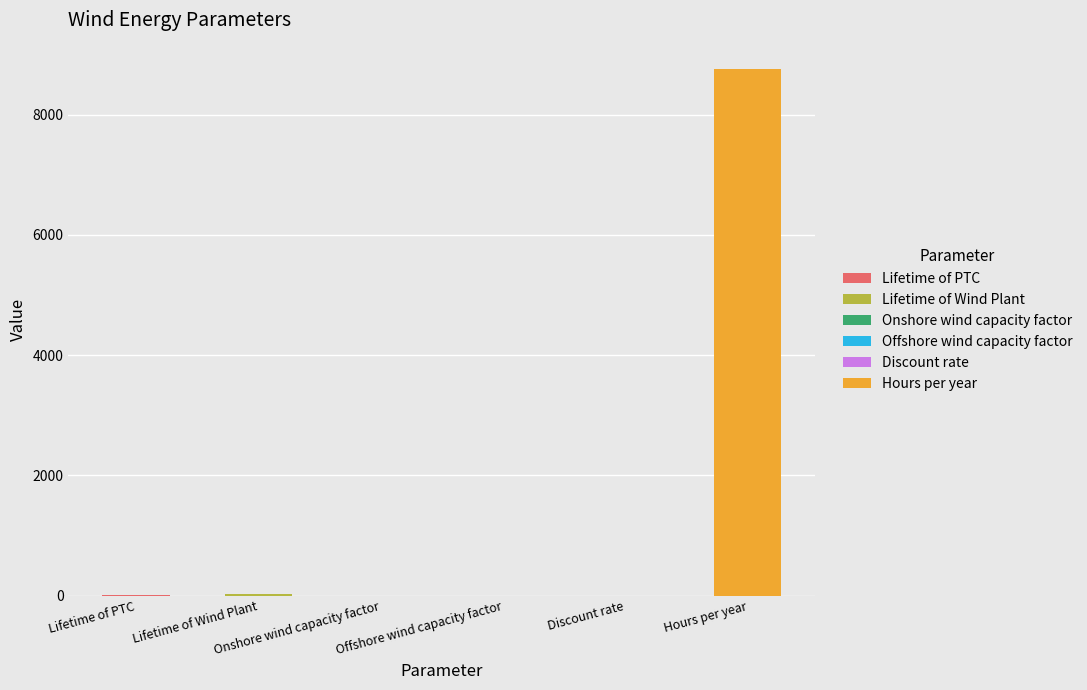

What is the approximate value at Onshore wind capacity factor?

0.4